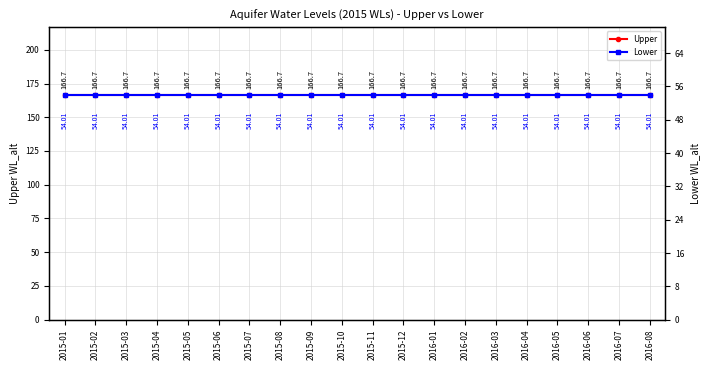

Is it true that Upper equals 166.7 at 2015-07?

True